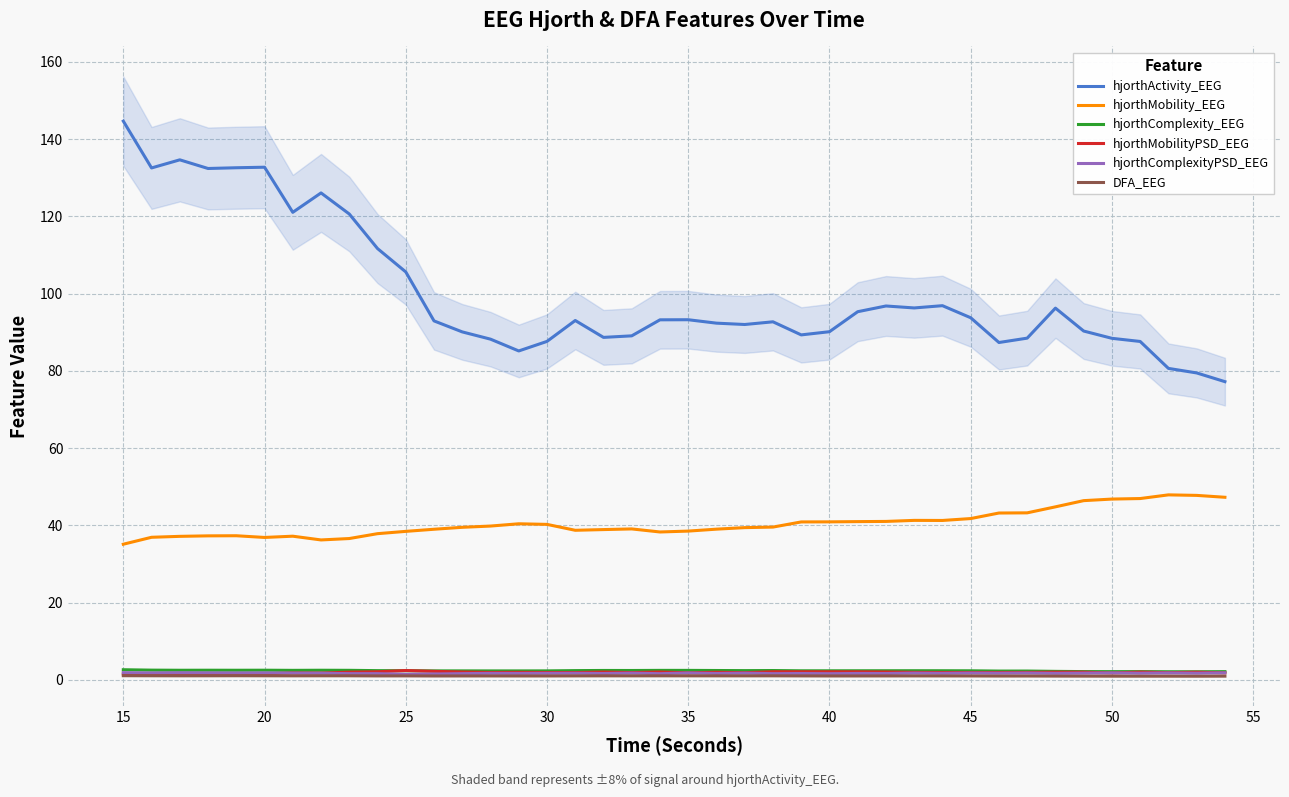

The hjorthMobility_EEG series shows 24.0 at 25. True or false?

False